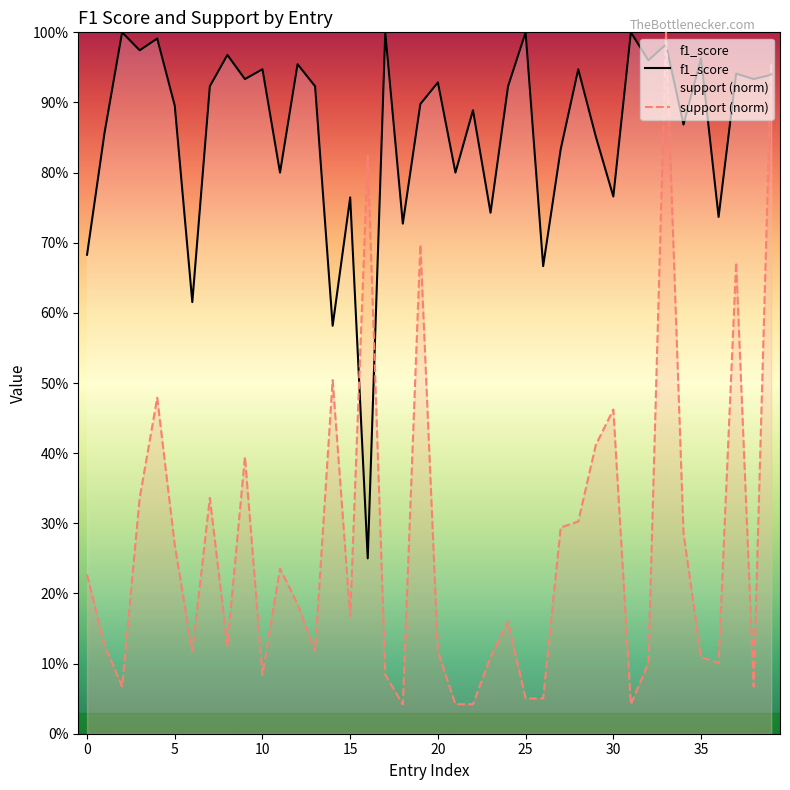

True or false: f1_score has more than 2 interior local peaks.

True